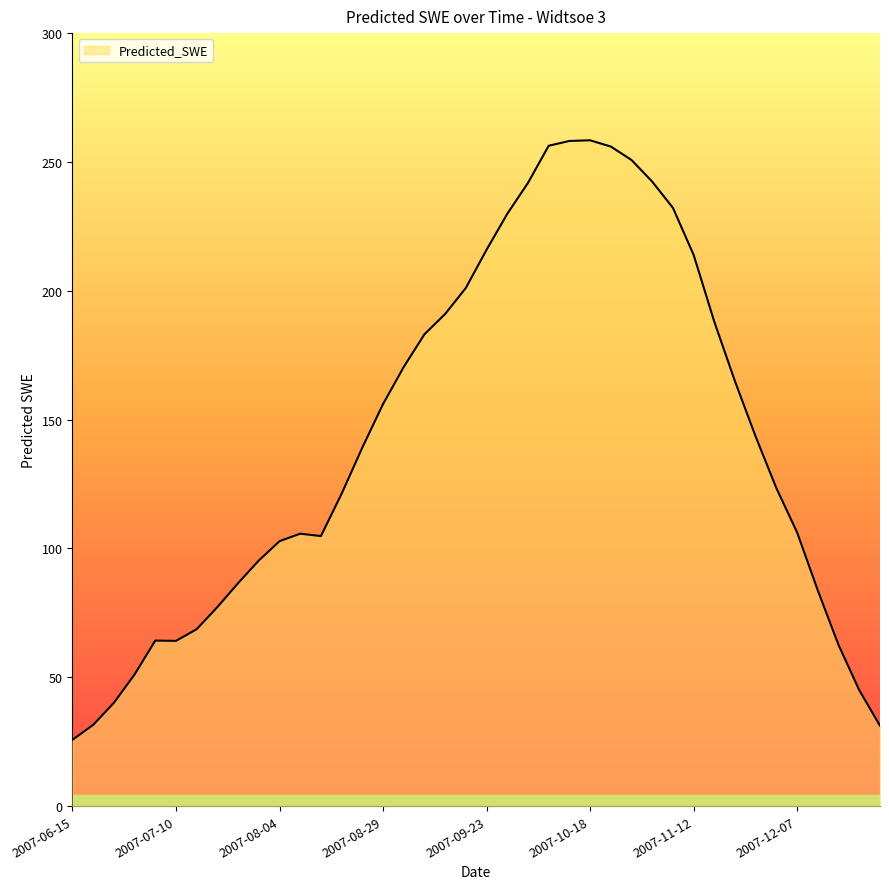

The chart shows a value of 30.4 at 2007-12-22. True or false?

False